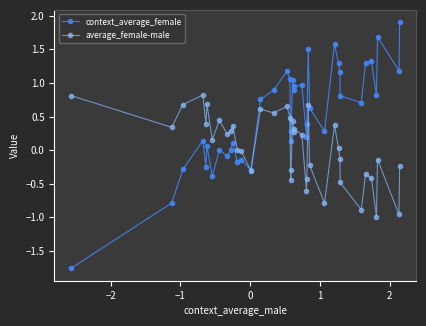

Which series has the largest range (max minus min)?

context_average_female